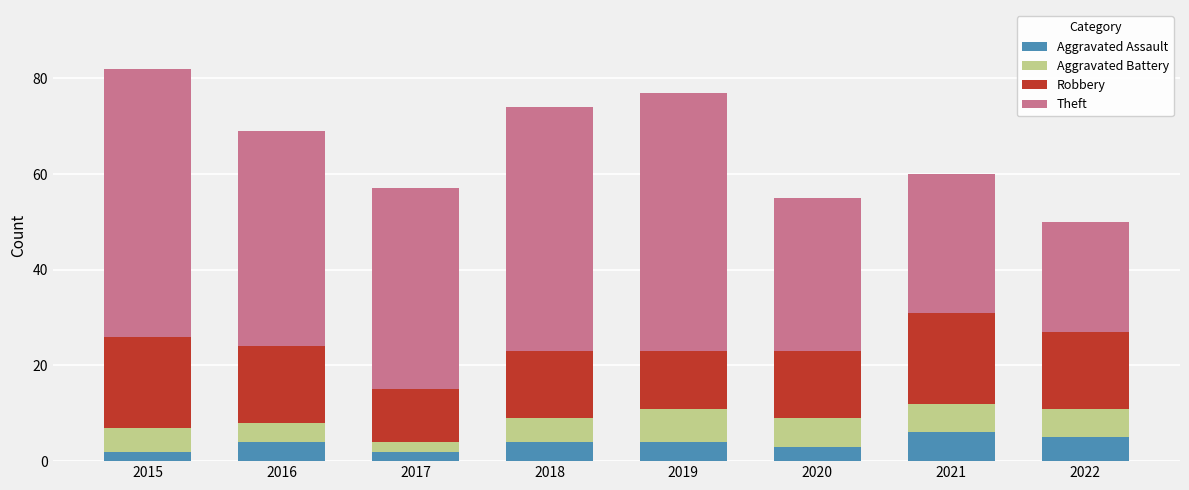

What is the difference between the maximum and minimum values in the Aggravated Assault series?

4